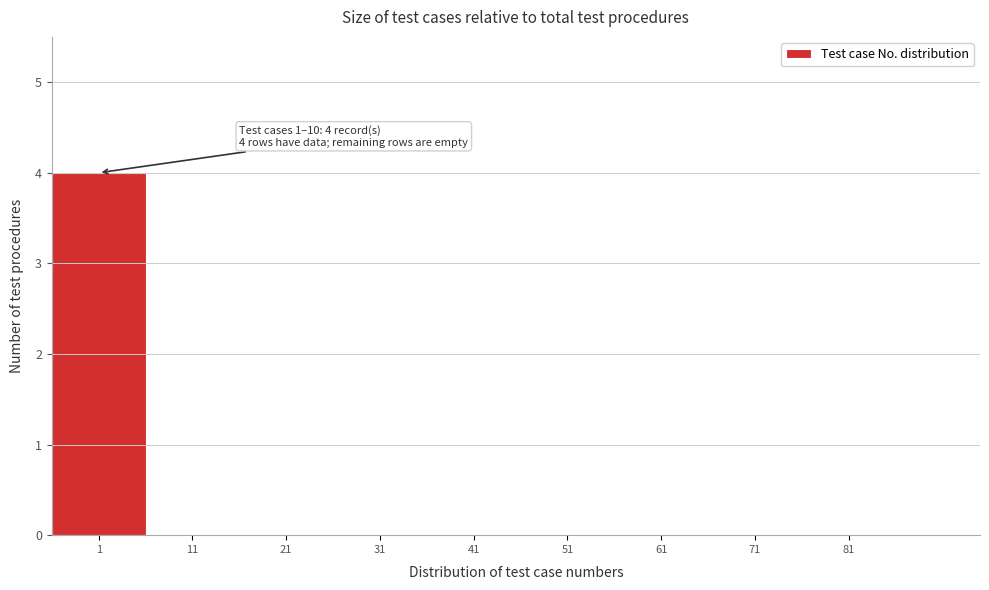

Reading left to right, what are all the values shown in this chart?

1=4	11=0	21=0	31=0	41=0	51=0	61=0	71=0	81=0